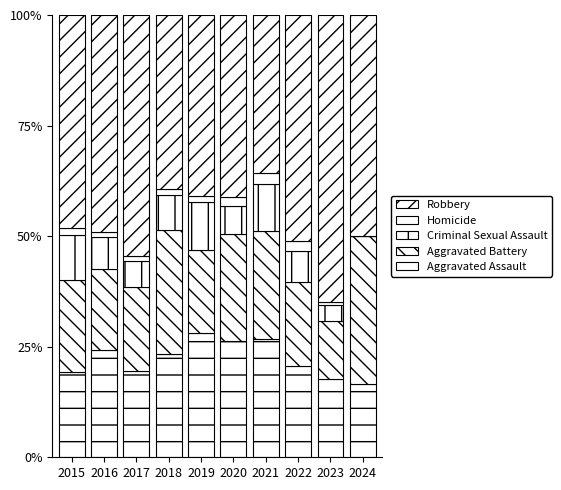

Does the chart contain stacked bars?

Yes